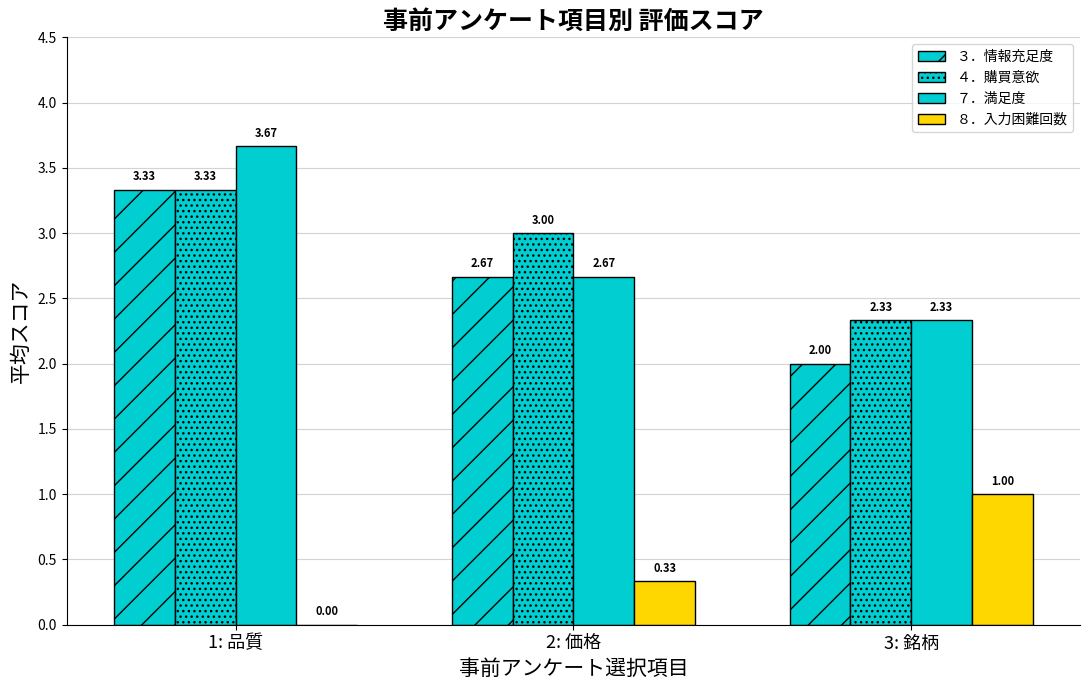

Where is ７．満足度 nearest to the value 3?

2: 価格